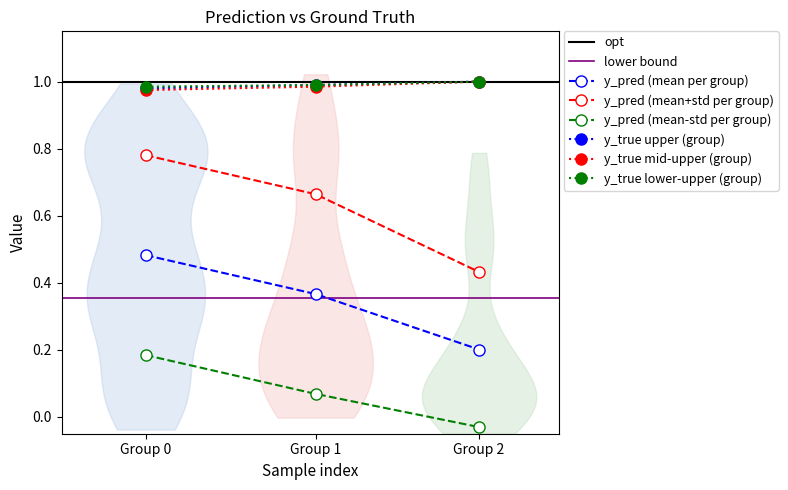

Is it true that y_true mid-upper (group) equals 0.3 at Group 1?

False